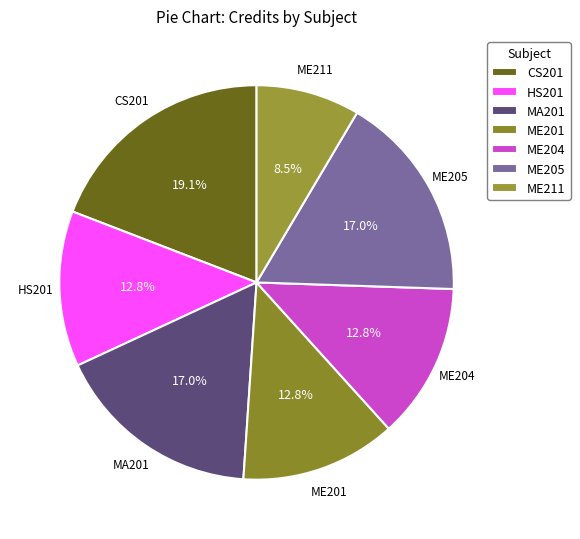

What portion of the pie excludes ME211?

91.5%